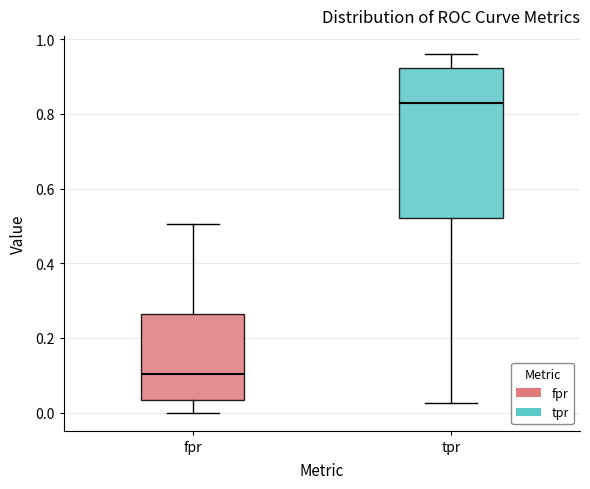

Which box's median line is the highest?

tpr